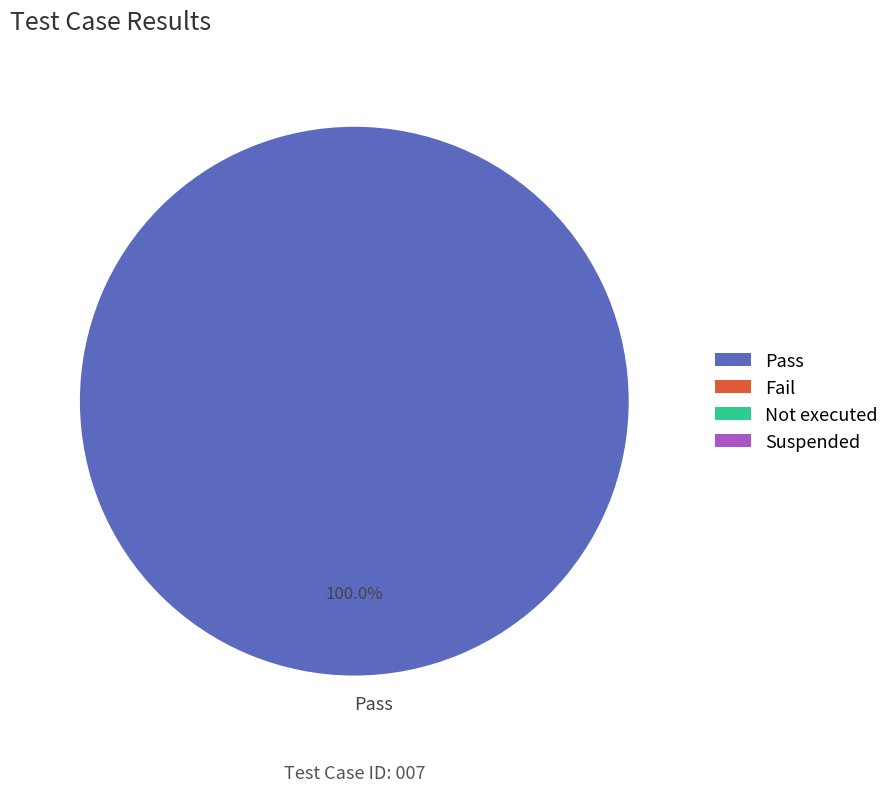

Rank the categories by value from highest to lowest.

Pass